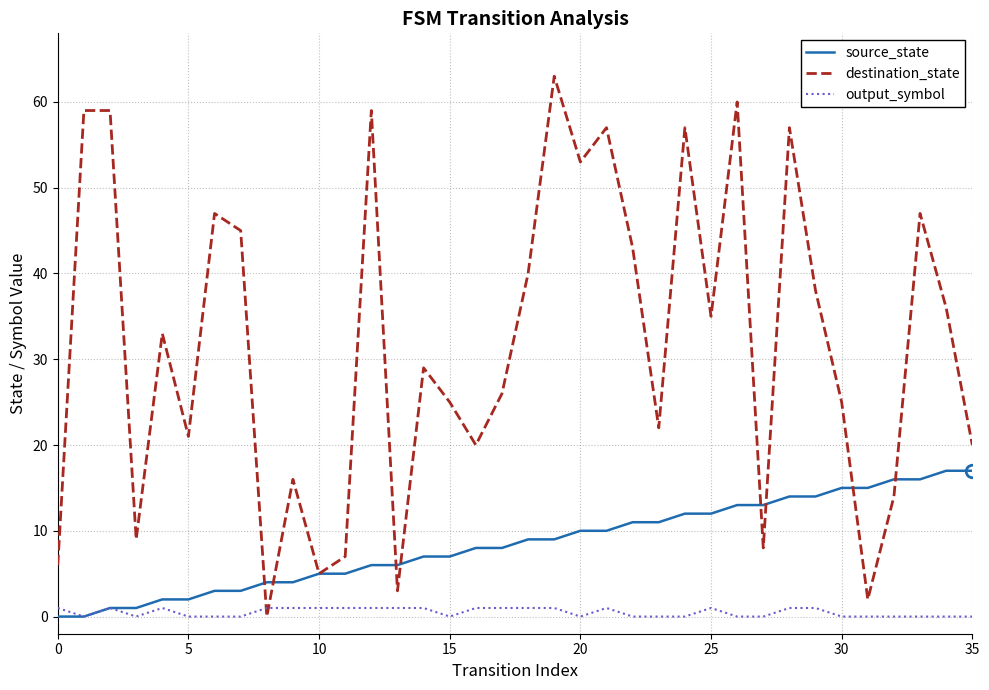

Which series has the widest spread of values?

destination_state